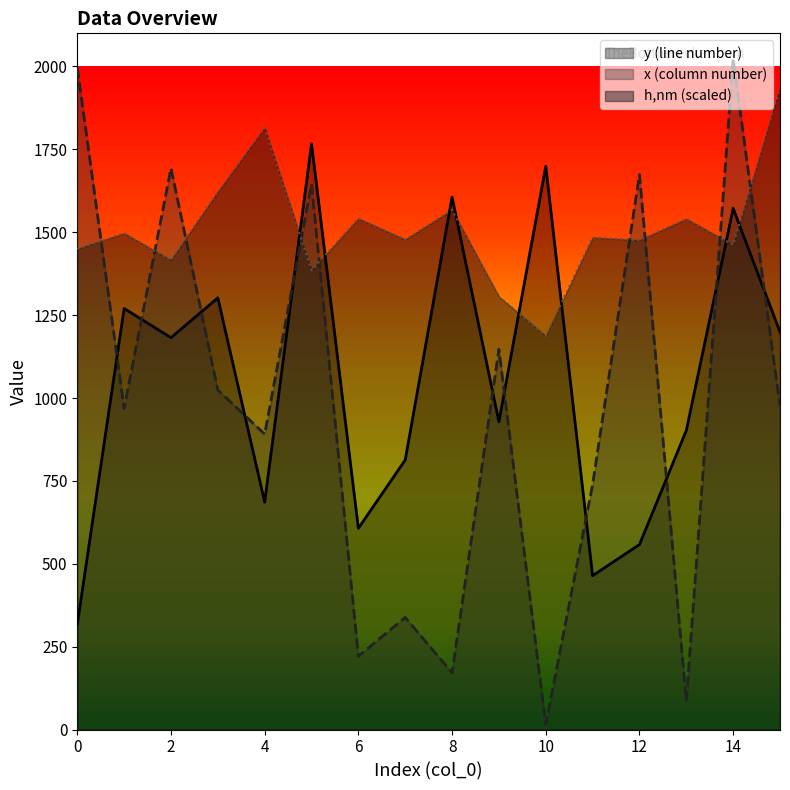

True or false: x (column number) and y (line number) cross at least once.

True